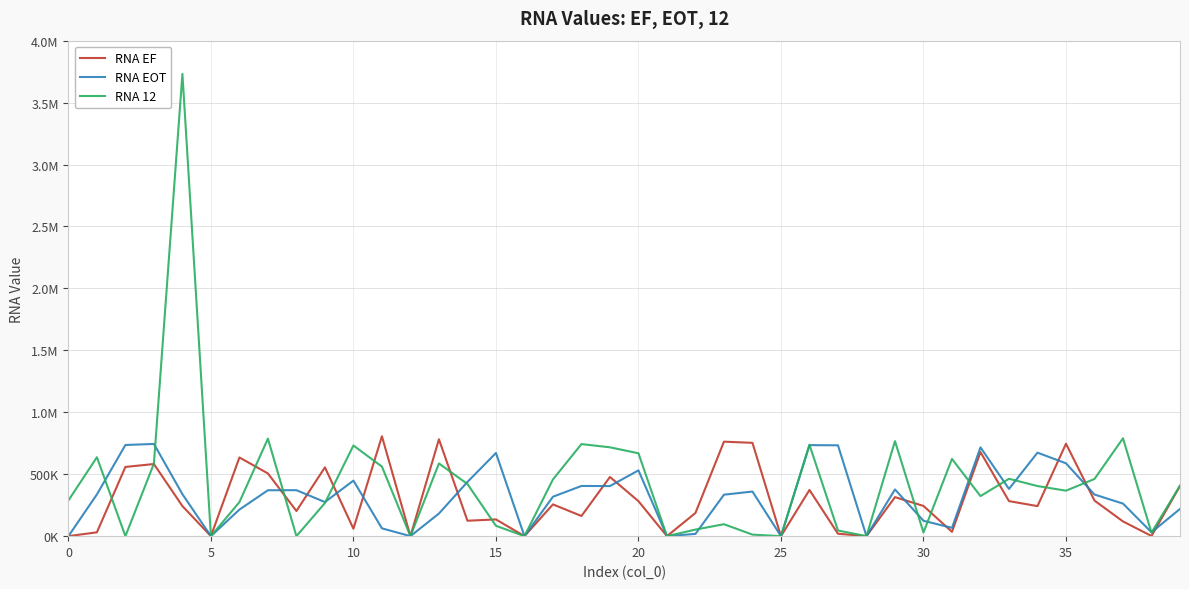

Does the chart have visible grid lines?

Yes